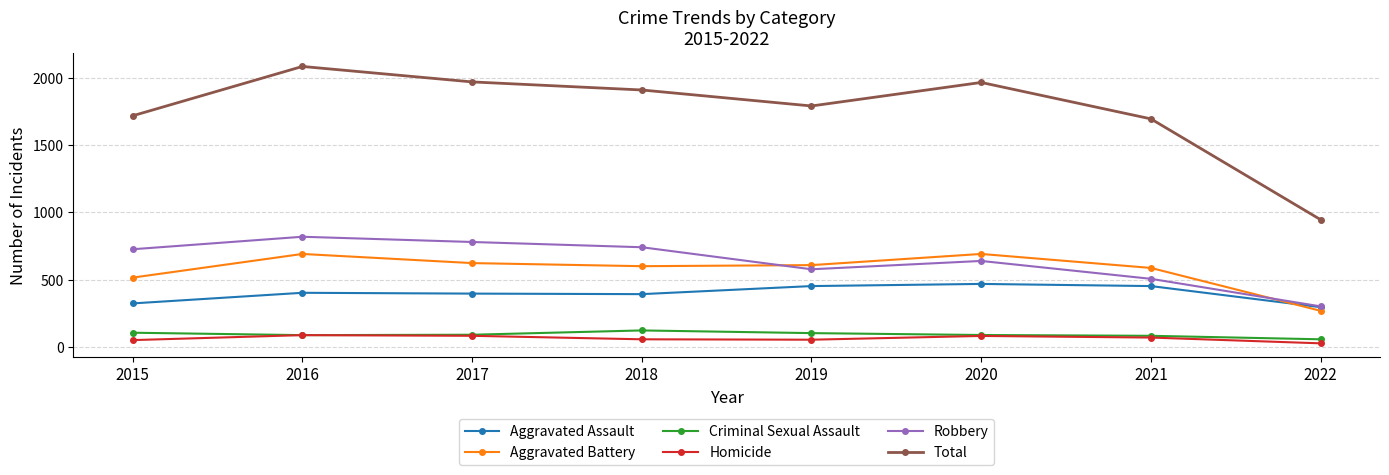

How many interior local peaks does the Total series have?

2